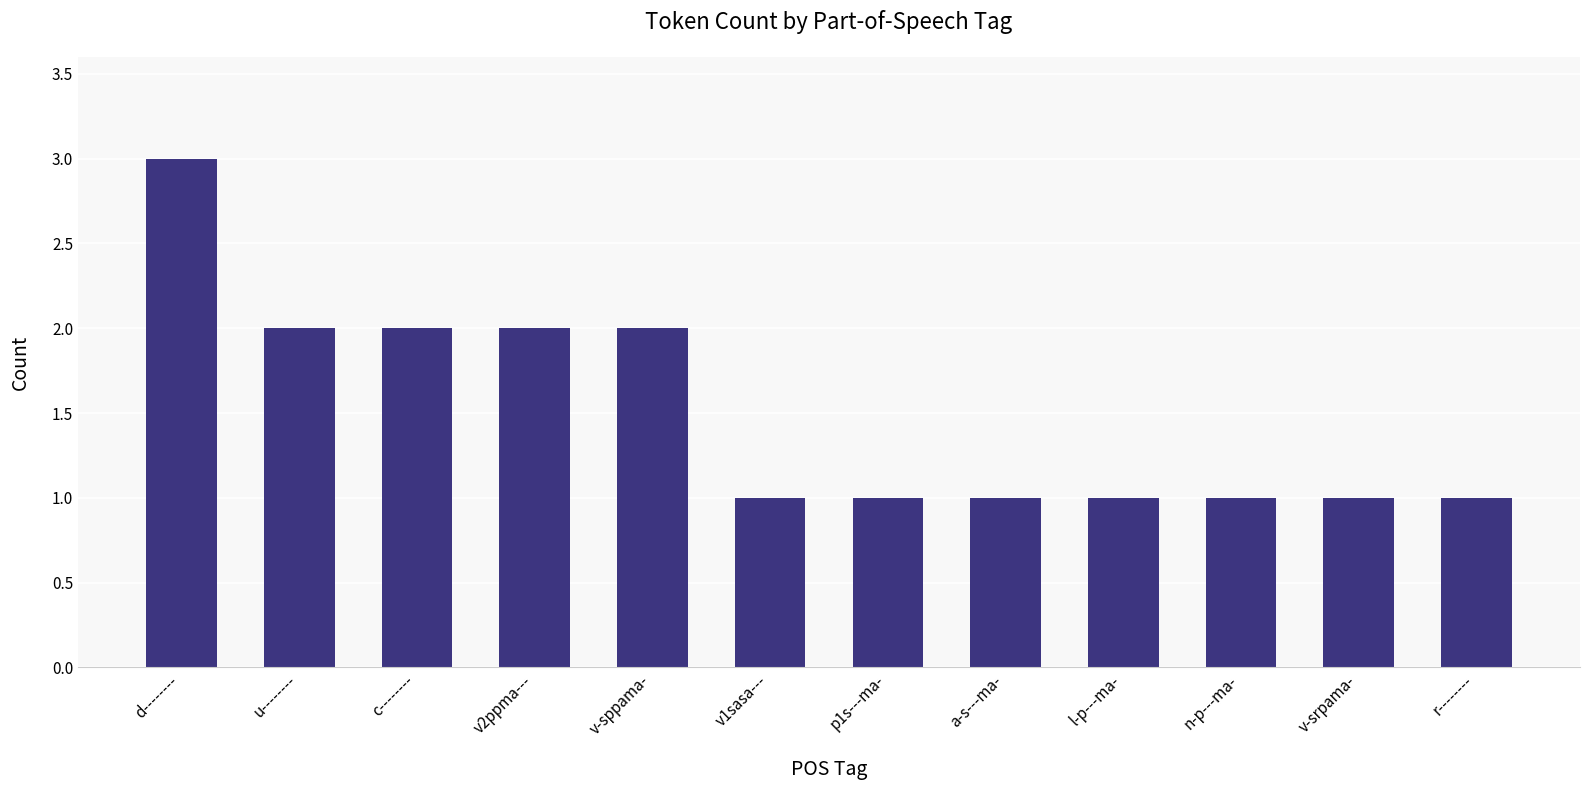

What is the difference between the maximum and second lowest values?

2